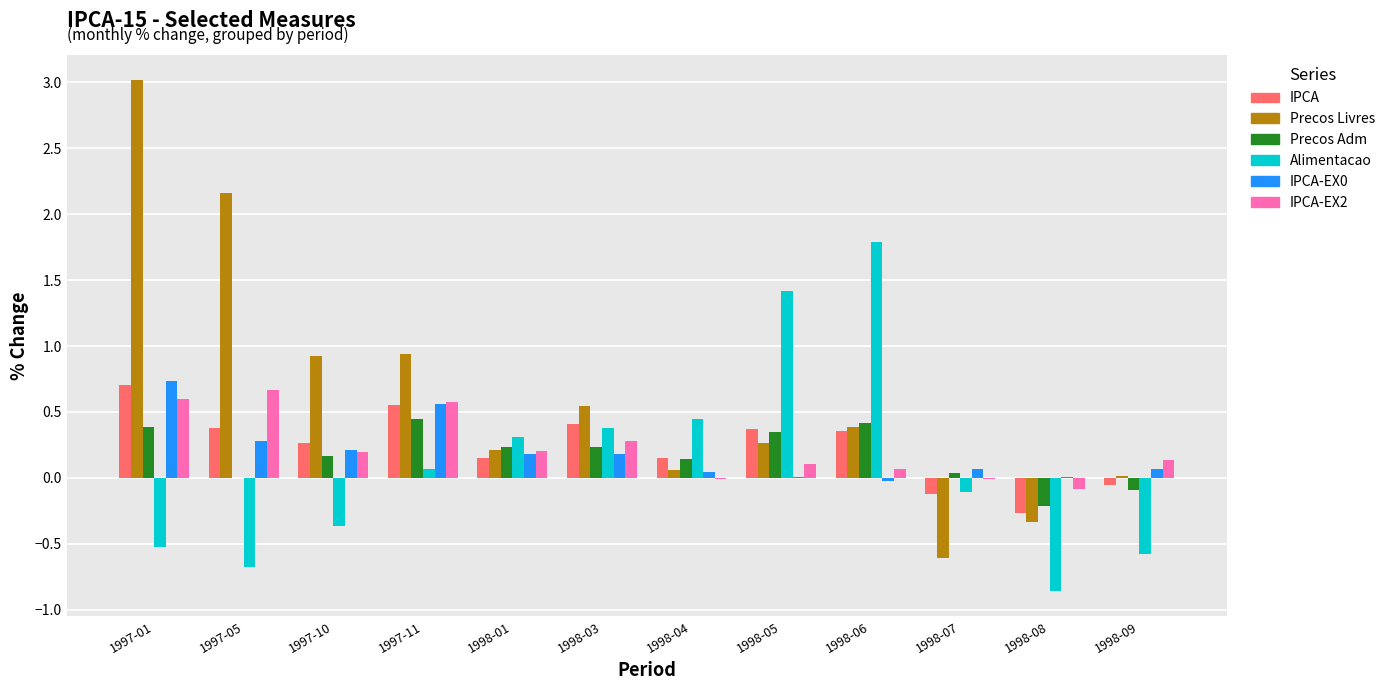

How many distinct data groups are displayed?

6